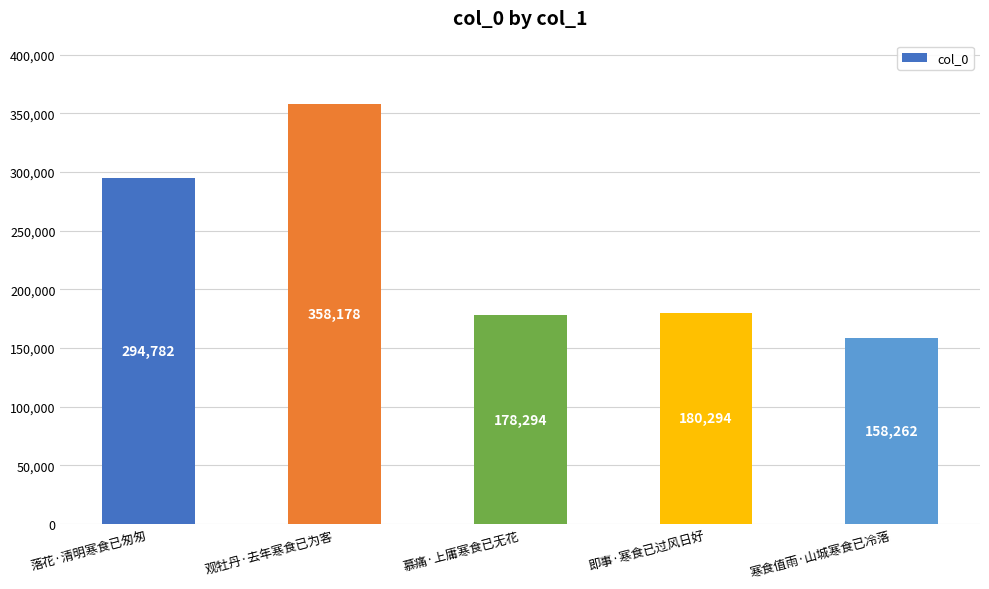

Reading right to left, what are all the values shown in this chart?

寒食值雨·山城寒食已冷落=158262	即事·寒食已过风日好=180294	慕痛·上庸寒食已无花=178294	观牡丹·去年寒食已为客=358178	落花·清明寒食已匆匆=294782